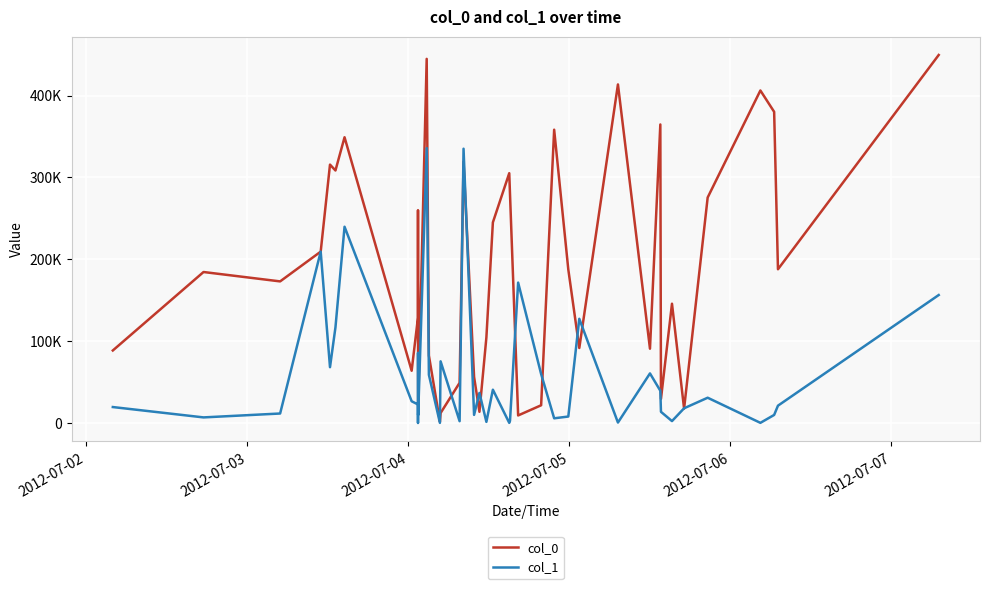

What is the difference between the maximum and minimum values in the col_0 series?

447780